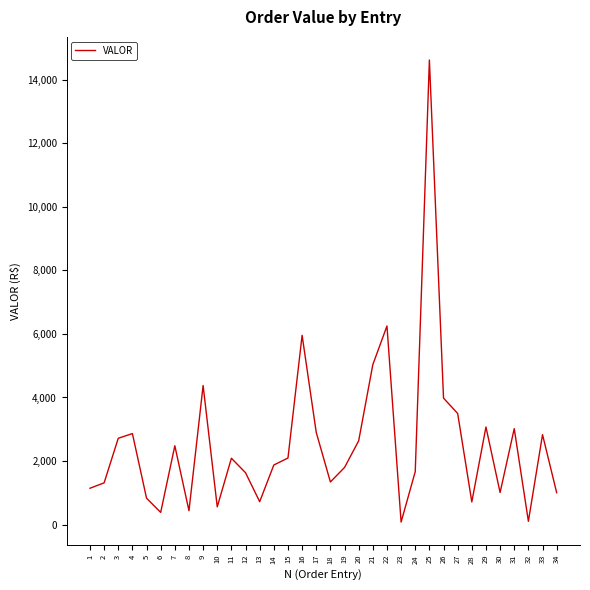

What is the maximum value shown in the chart?

14624.1